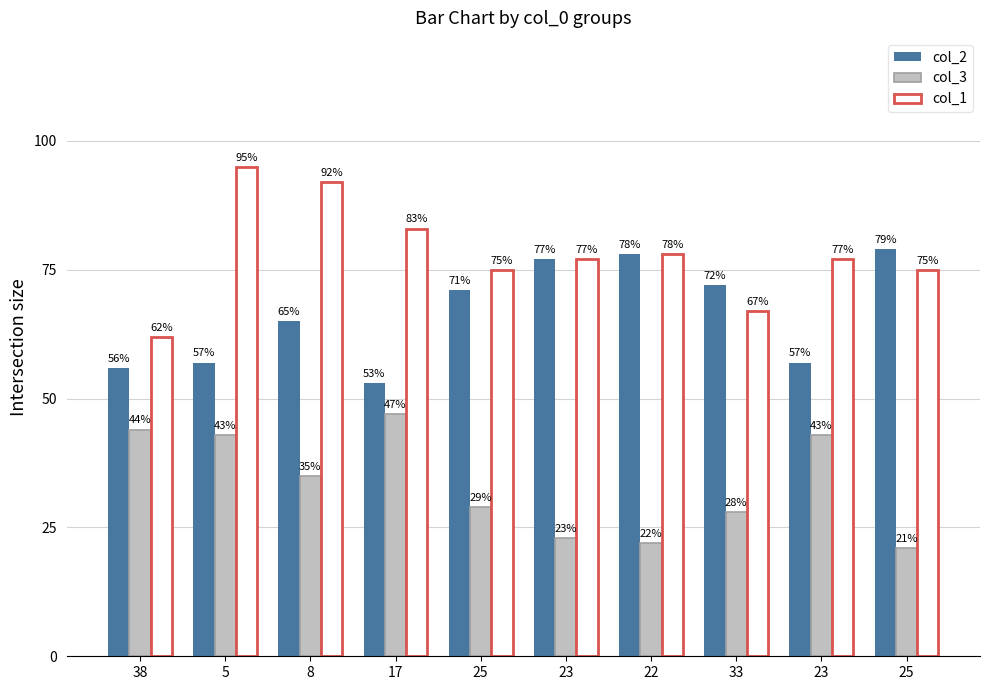

Reading right to left, extract all data points from this chart.

col_2: 25=79	23=57	33=72	22=78	23=77	25=71	17=53	8=65	5=57	38=56
col_3: 25=21	23=43	33=28	22=22	23=23	25=29	17=47	8=35	5=43	38=44
col_1: 25=75	23=77	33=67	22=78	23=77	25=75	17=83	8=92	5=95	38=62